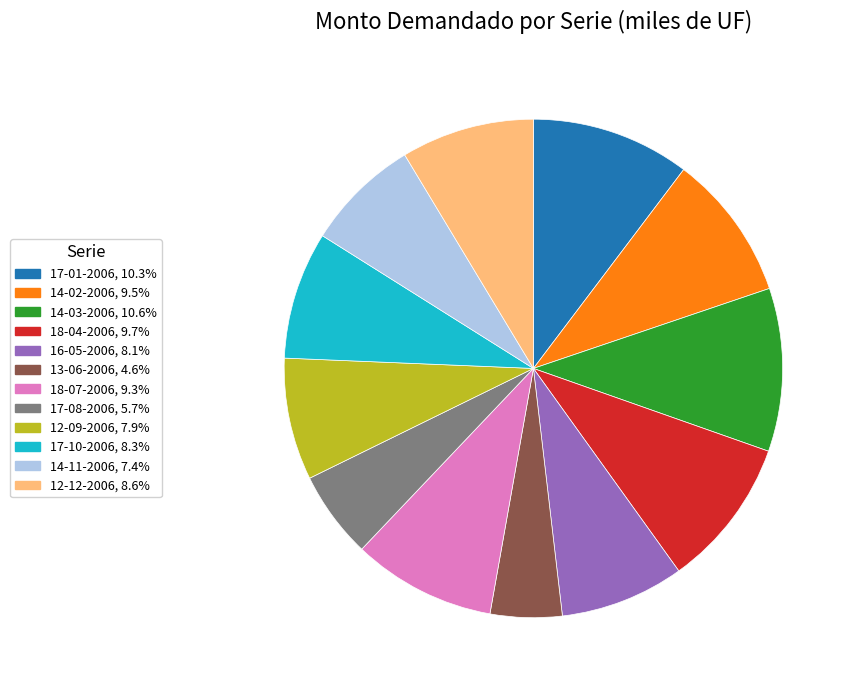

Is there any slice that represents more than half of the pie?

No